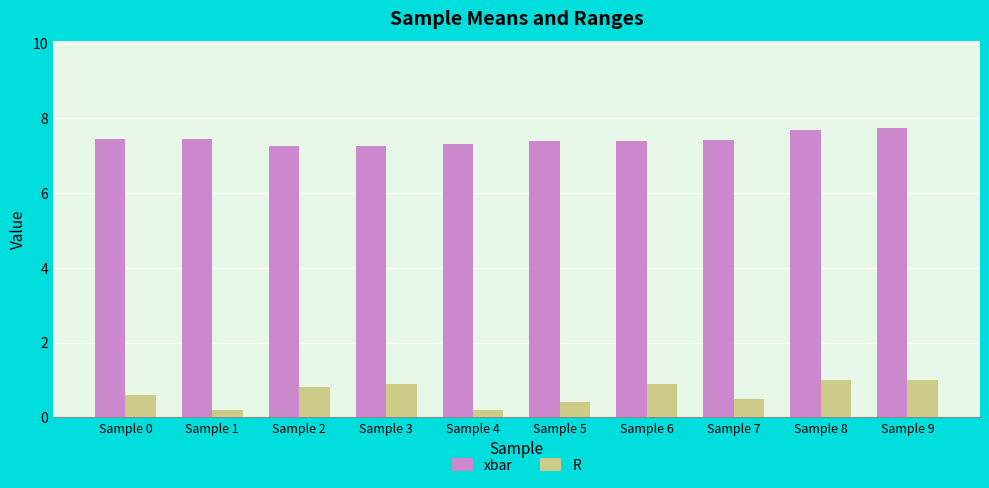

What is the spread (max minus min) of values at Sample 8?

6.7